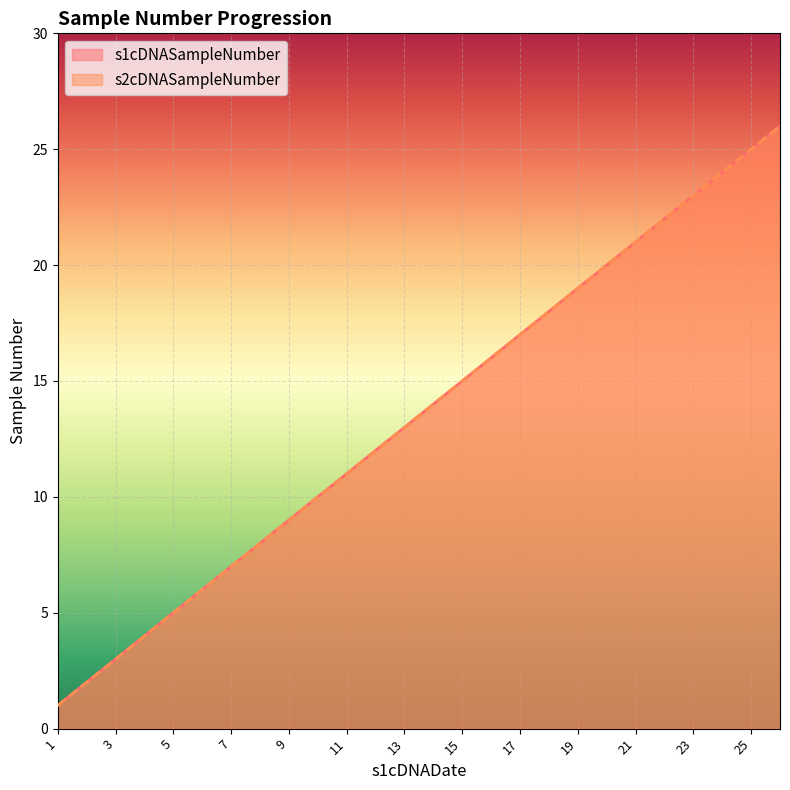

True or false: s1cDNASampleNumber and s2cDNASampleNumber intersect in this chart.

False